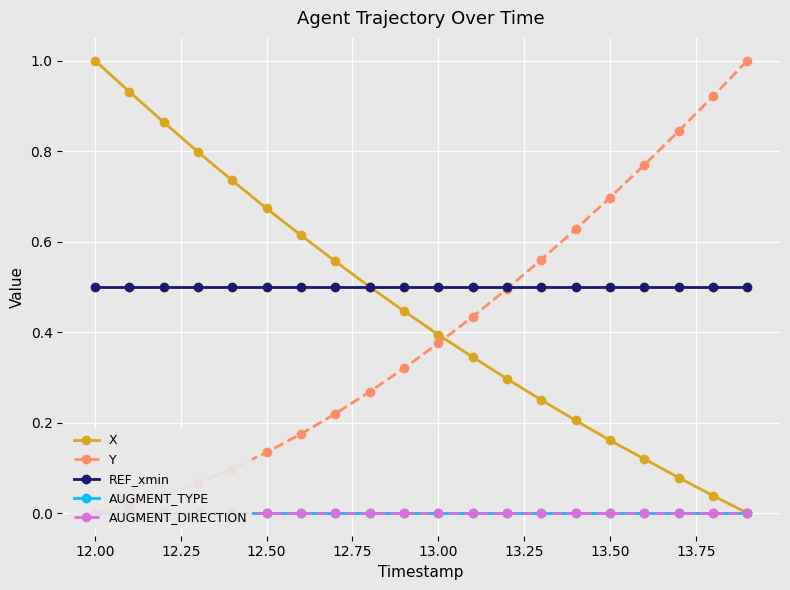

True or false: X has more than 2 interior local peaks.

False